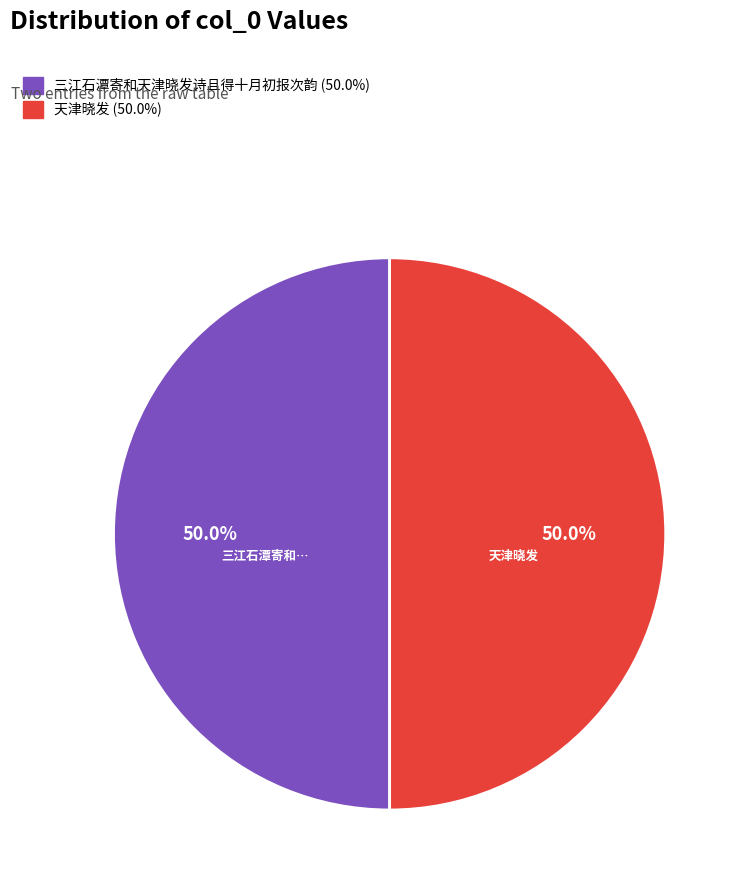

How many slices are in this pie chart?

2